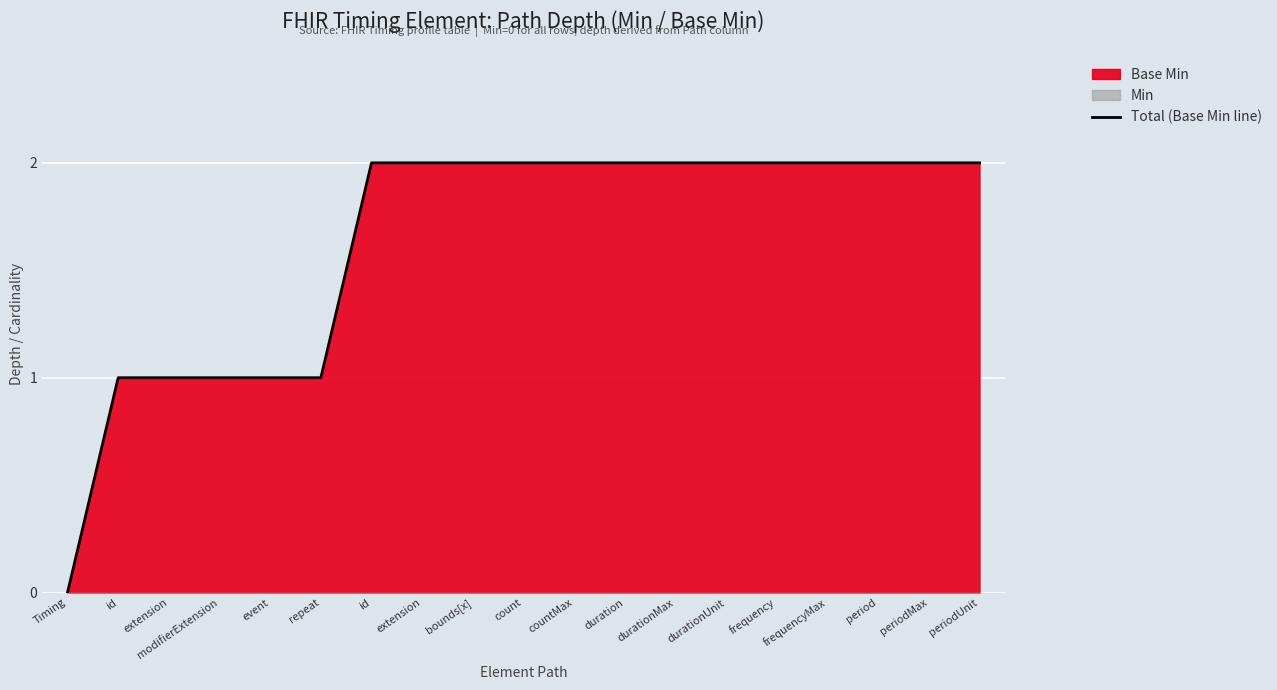

How many values are above zero?

18